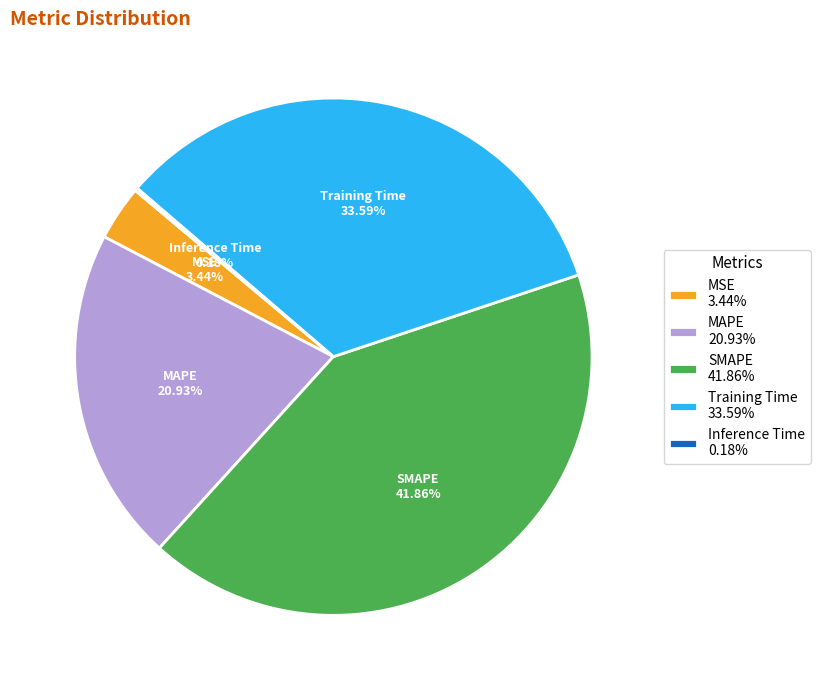

Is there a majority slice in this chart?

No